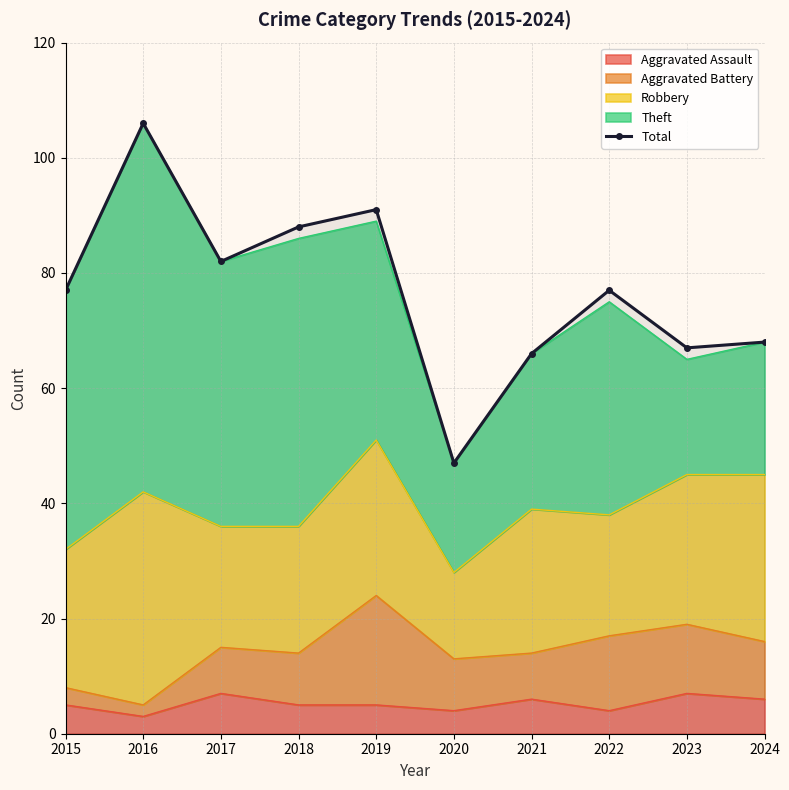

The value at 2024 is 68. True or false?

True